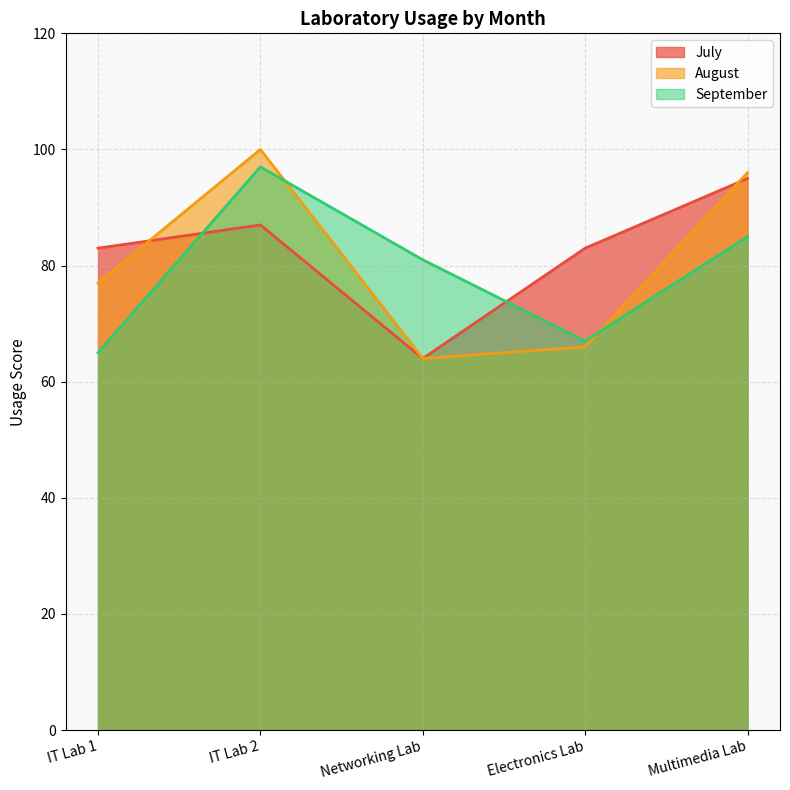

List the labels in order of July value, smallest first.

Networking Lab, IT Lab 1, Electronics Lab, IT Lab 2, Multimedia Lab